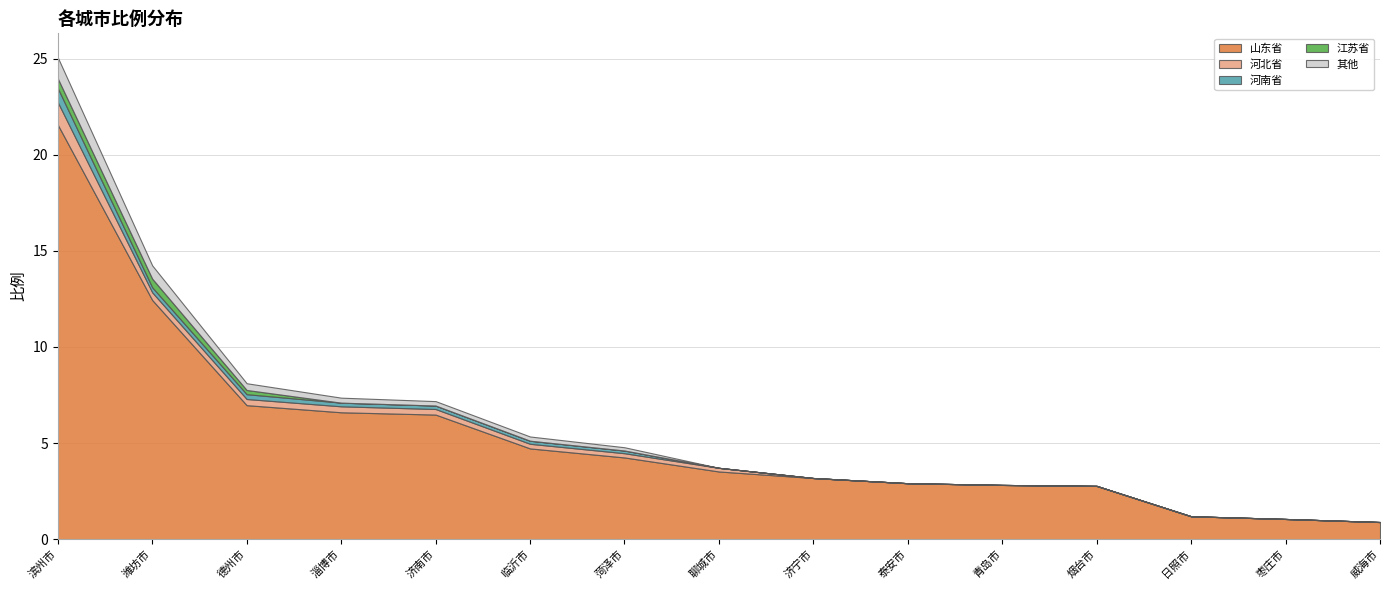

What is the label of the 5th point from the right?

青岛市